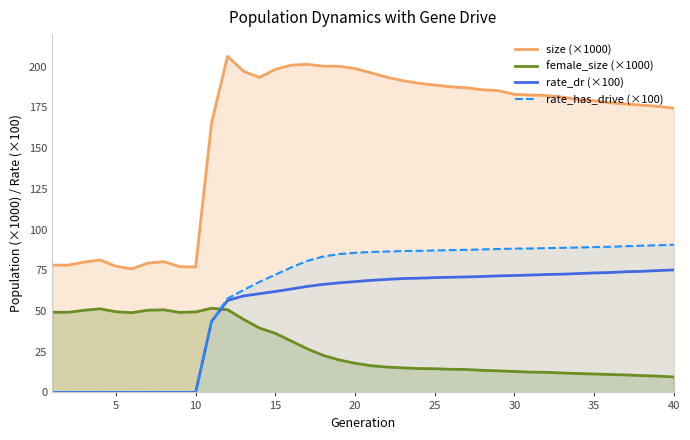

List the series in order of their peak value, lowest first.

female_size (×1000), rate_dr (×100), rate_has_drive (×100), size (×1000)